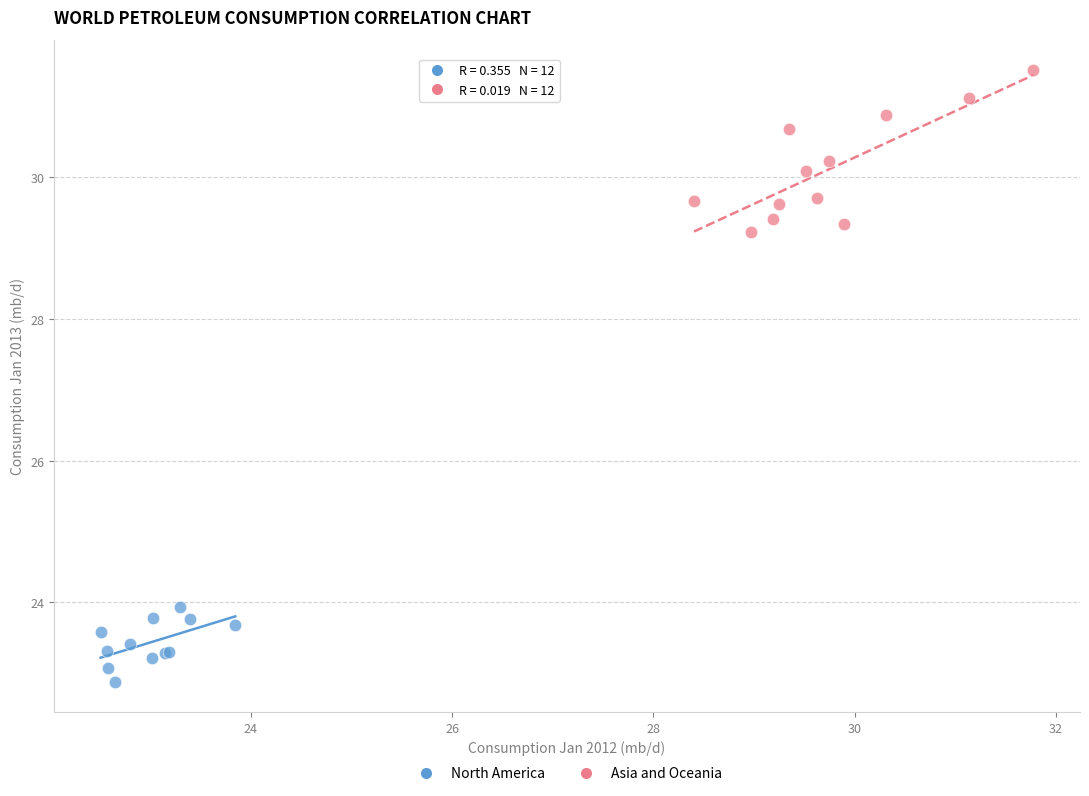

Which series has the widest spread of Y values?

Asia and Oceania